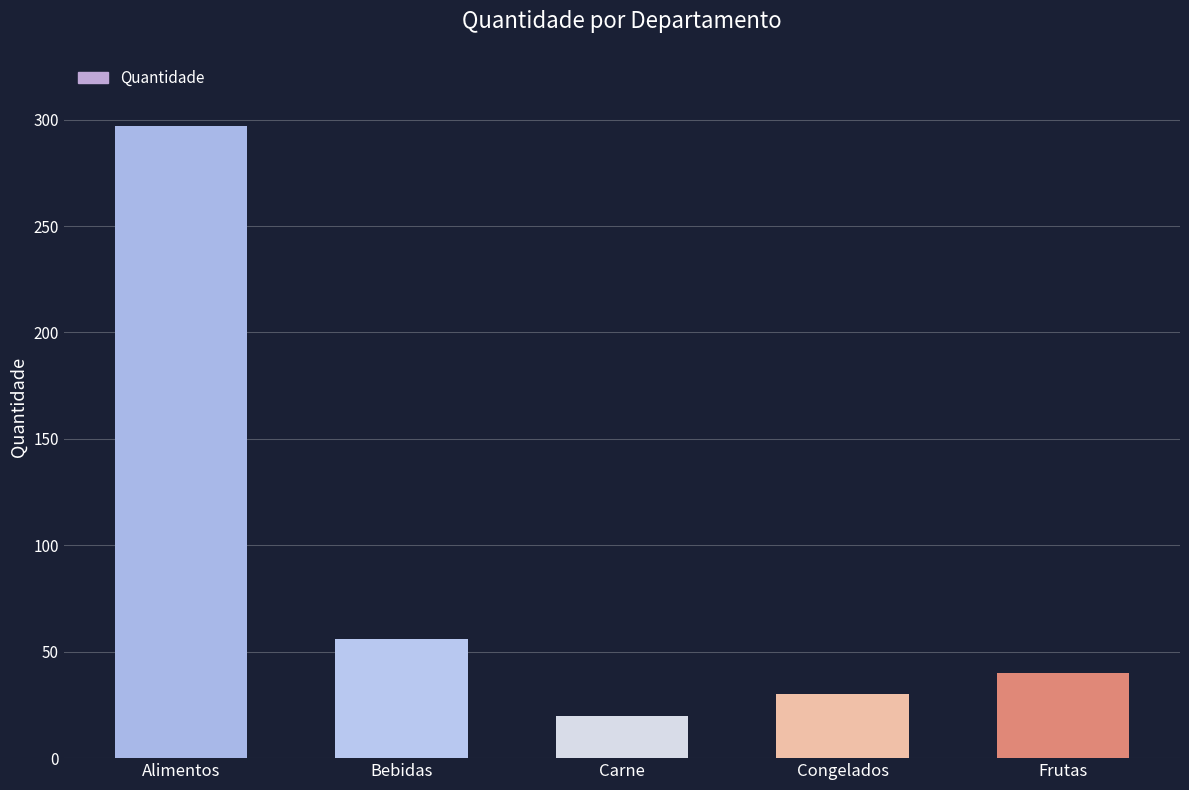

Is it true that the value at Frutas is 40?

True